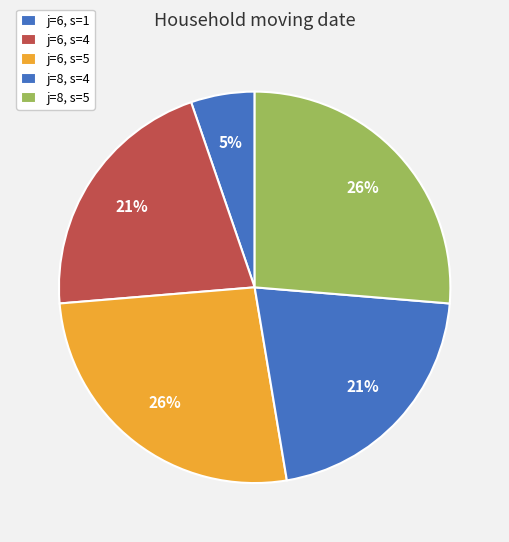

The j=6, s=1 slice represents 1% of the pie. True or false?

False